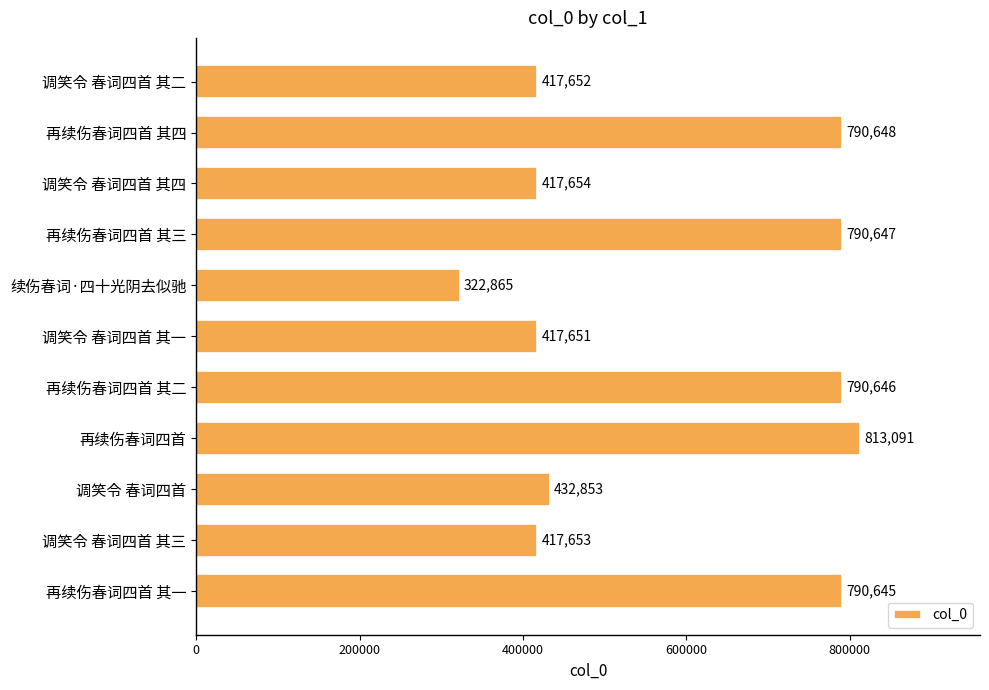

The chart shows a value of 417654 at 调笑令 春词四首 其四. True or false?

True